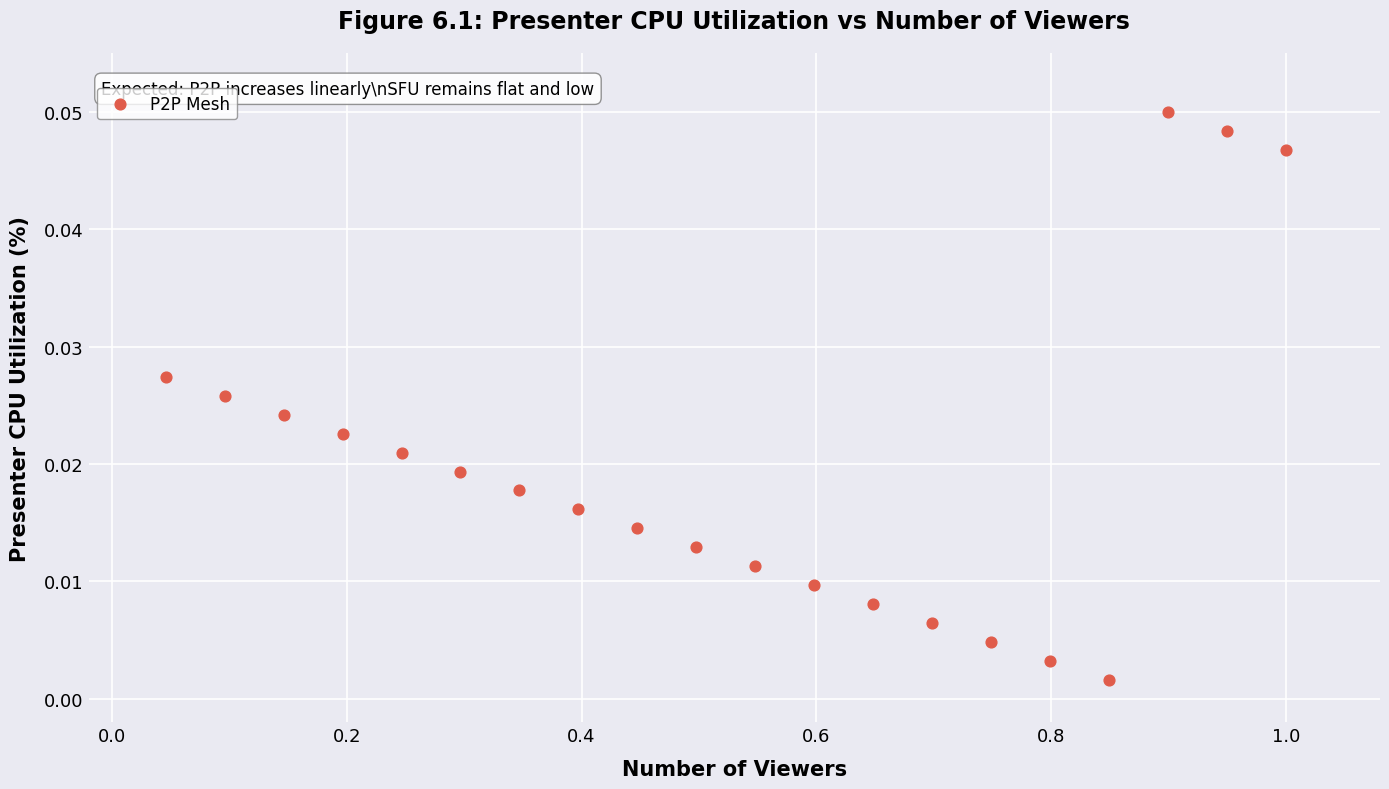

What is the range of X values (max minus min)?

1.0